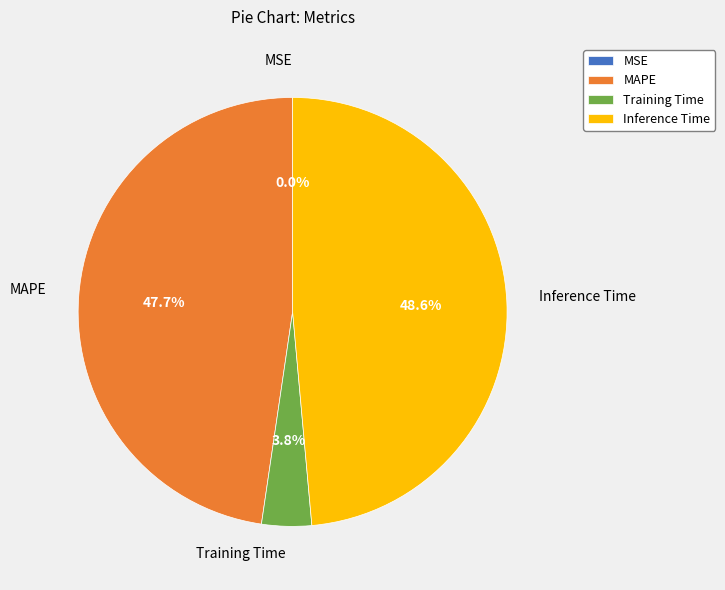

Combined, what portion of the pie is Training Time and Inference Time?

52.3%